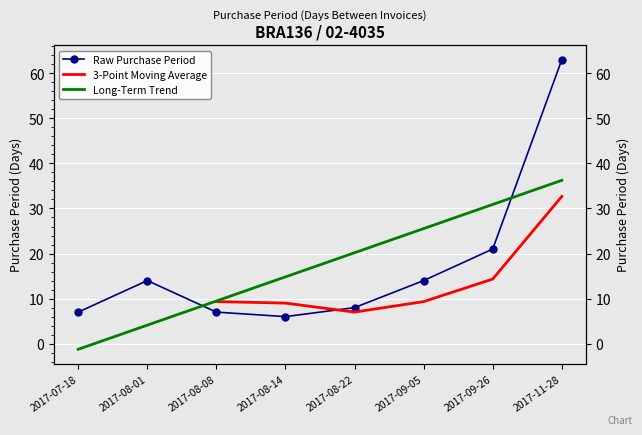

What is the difference between the second highest and minimum values?

15